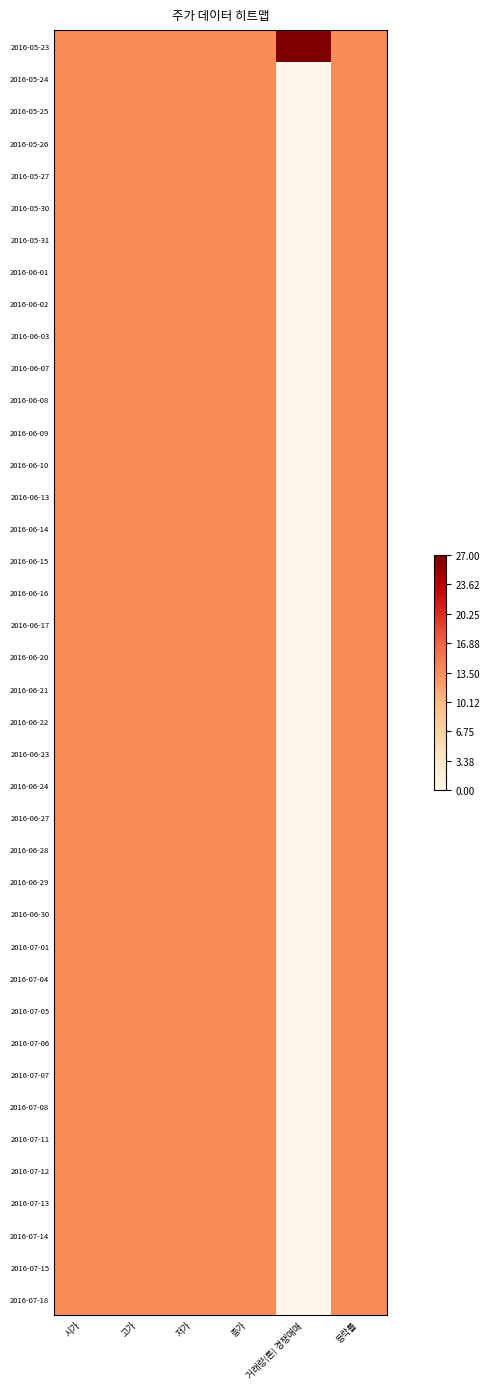

List the series in order of their peak value, highest first.

2016-05-23, 2016-05-24, 2016-05-25, 2016-05-26, 2016-05-27, 2016-05-30, 2016-05-31, 2016-06-01, 2016-06-02, 2016-06-03, 2016-06-07, 2016-06-08, 2016-06-09, 2016-06-10, 2016-06-13, 2016-06-14, 2016-06-15, 2016-06-16, 2016-06-17, 2016-06-20, 2016-06-21, 2016-06-22, 2016-06-23, 2016-06-24, 2016-06-27, 2016-06-28, 2016-06-29, 2016-06-30, 2016-07-01, 2016-07-04, 2016-07-05, 2016-07-06, 2016-07-07, 2016-07-08, 2016-07-11, 2016-07-12, 2016-07-13, 2016-07-14, 2016-07-15, 2016-07-18